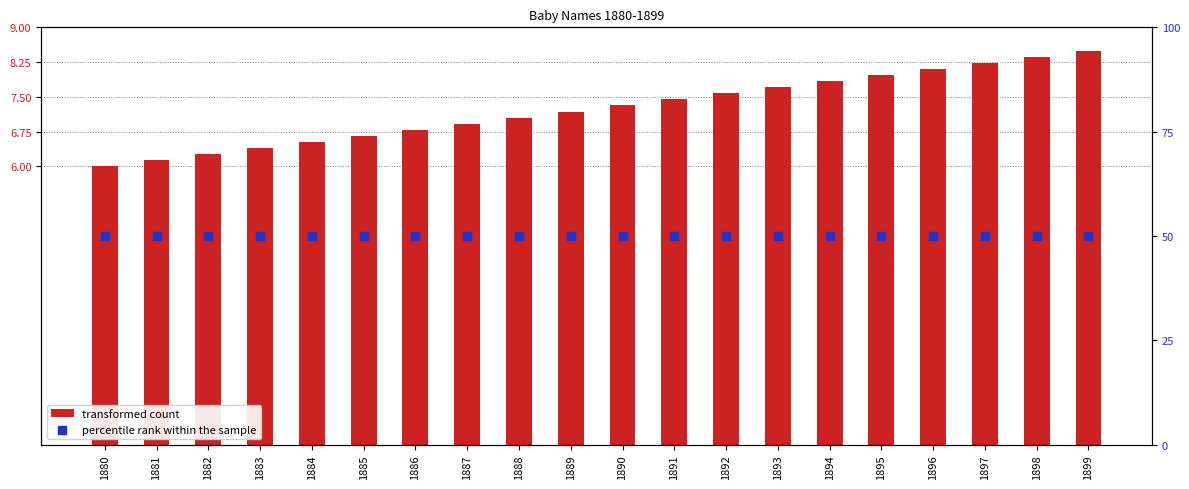

At how many categories does at least one series exceed 31?

20